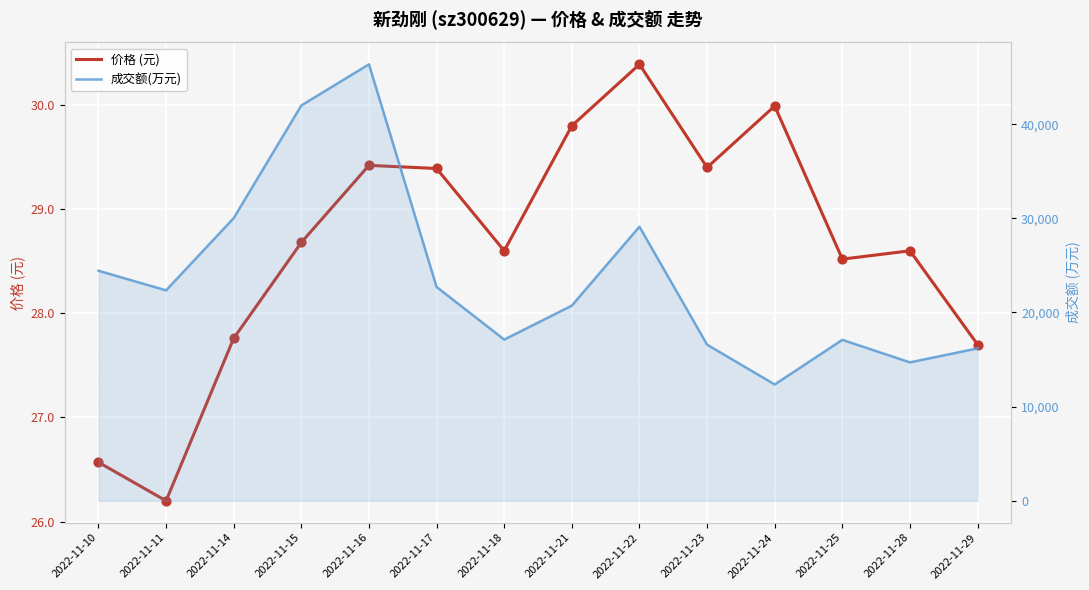

Which series has the largest Y range (max minus min)?

成交额(万元)